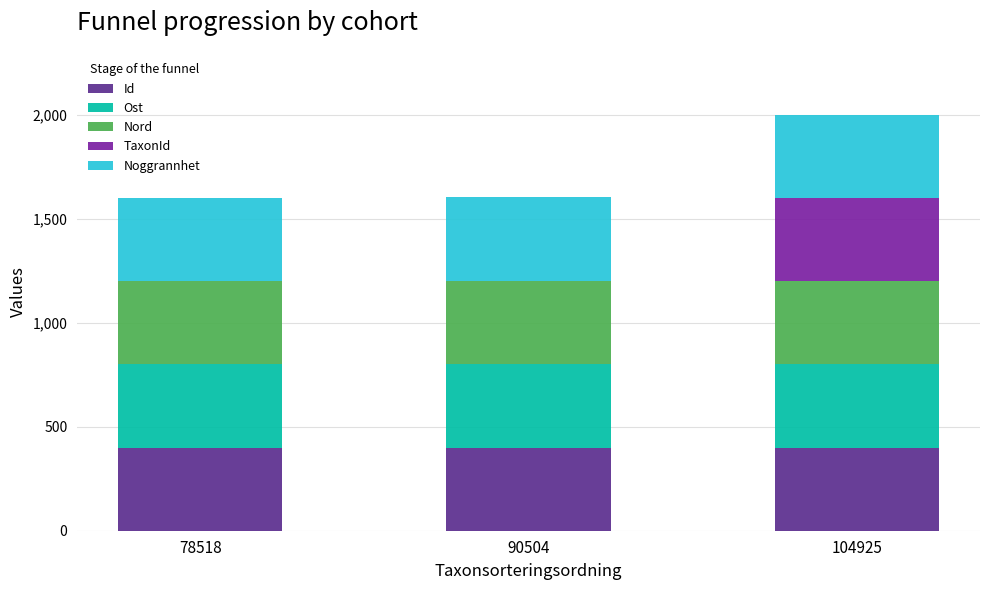

The Id series shows 649.0 at 78518. True or false?

False